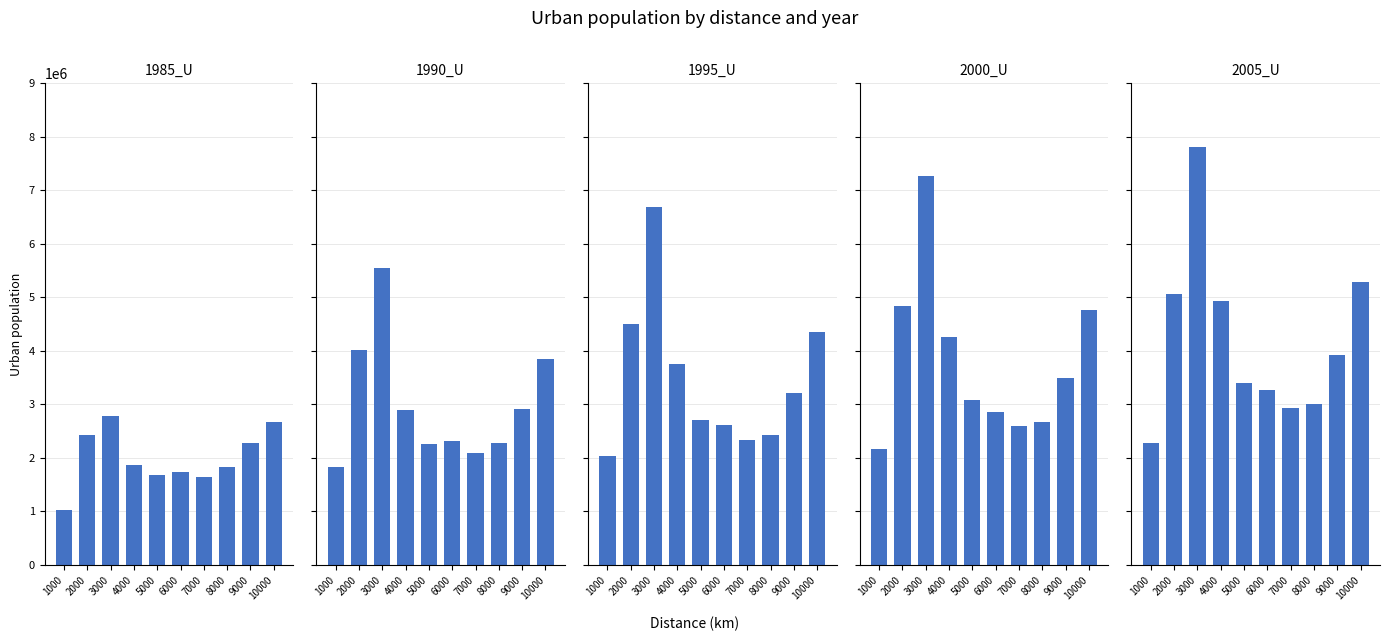

Rank the series by their average value, from highest to lowest.

2005_U, 2000_U, 1995_U, 1990_U, 1985_U